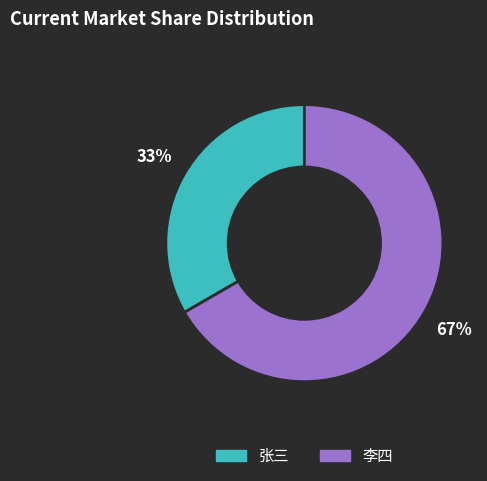

Which slice is the largest?

李四